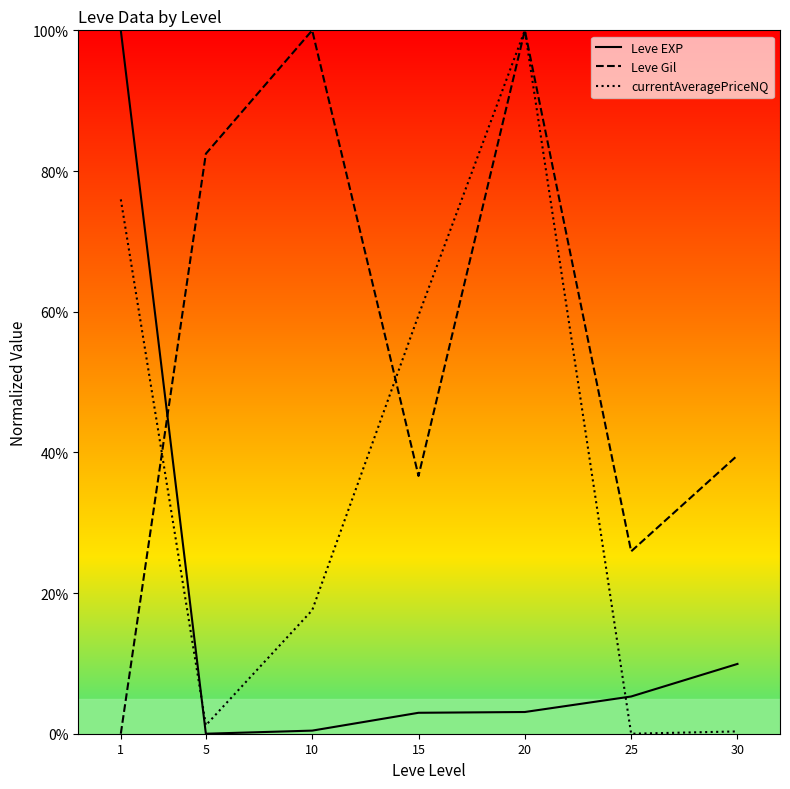

How many lines are shown in the chart?

3